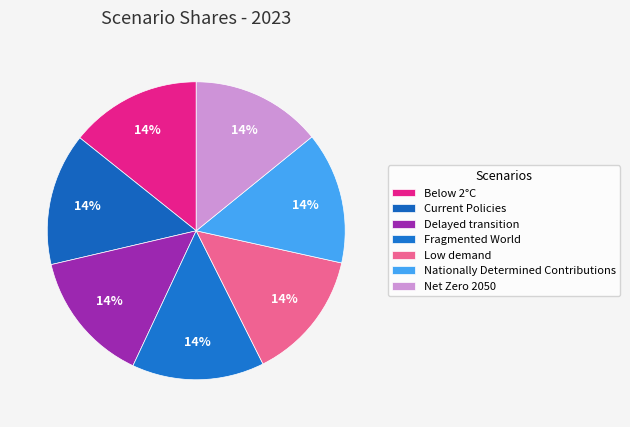

Between Fragmented World and Net Zero 2050, which is larger?

Fragmented World